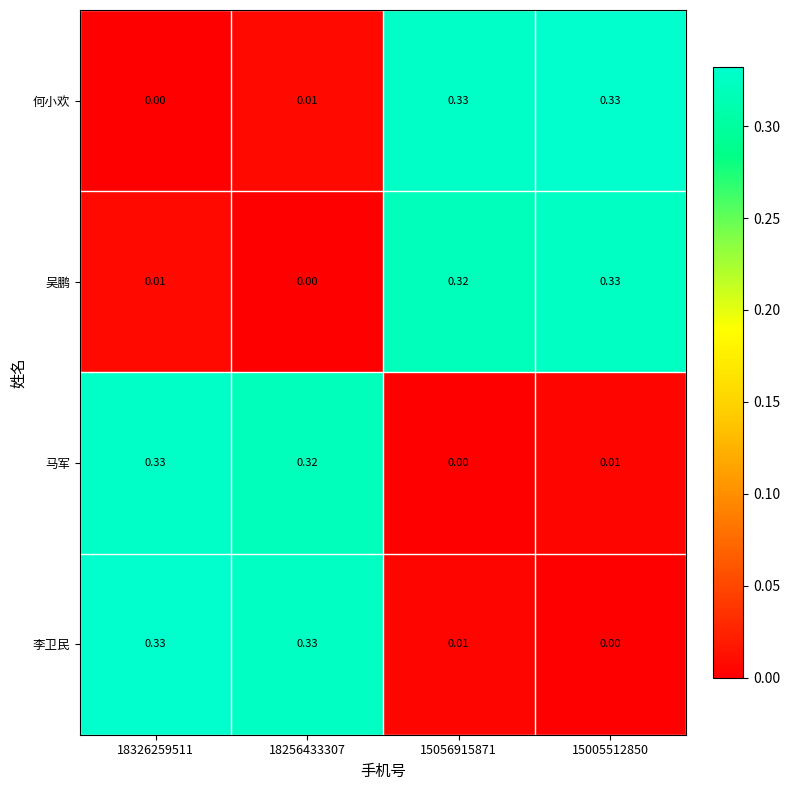

Is the value of 何小欢 at 15056915871 greater than the value of 李卫民 at 15056915871?

Yes